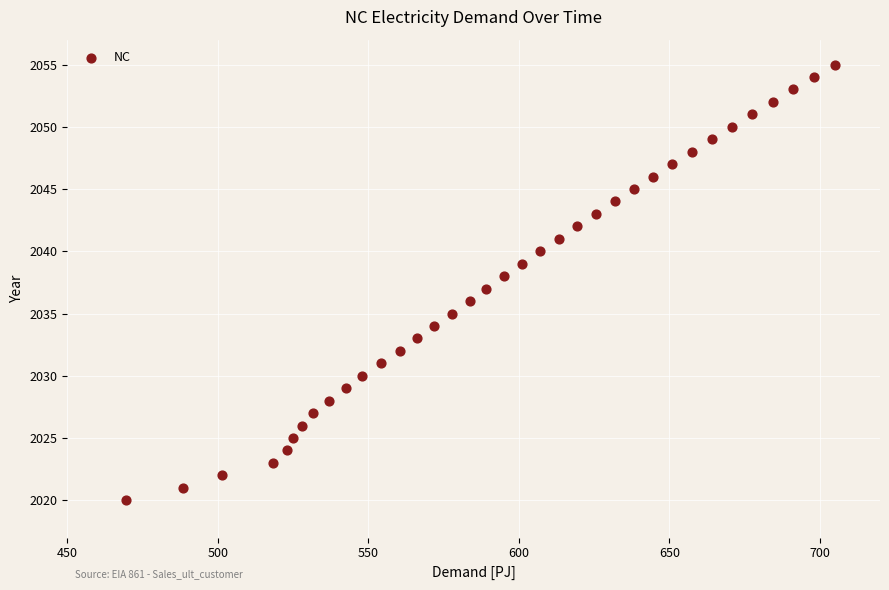

What is the range of Y values (max minus min)?

35